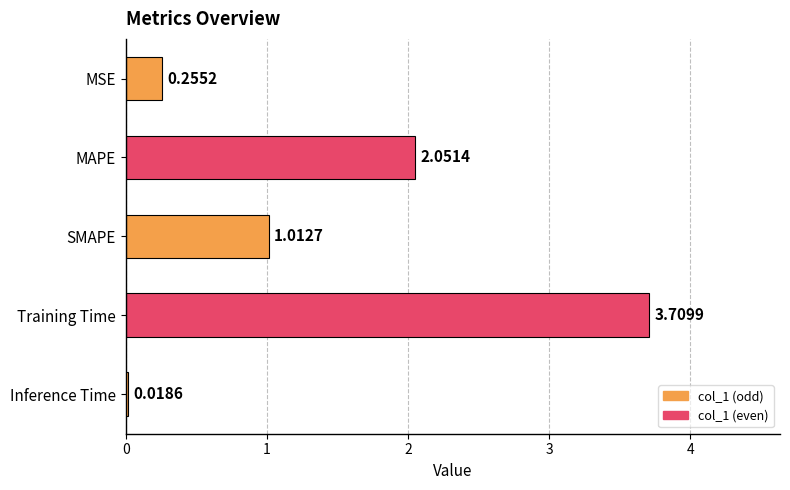

What is the label of the 4th bar from the top?

Training Time